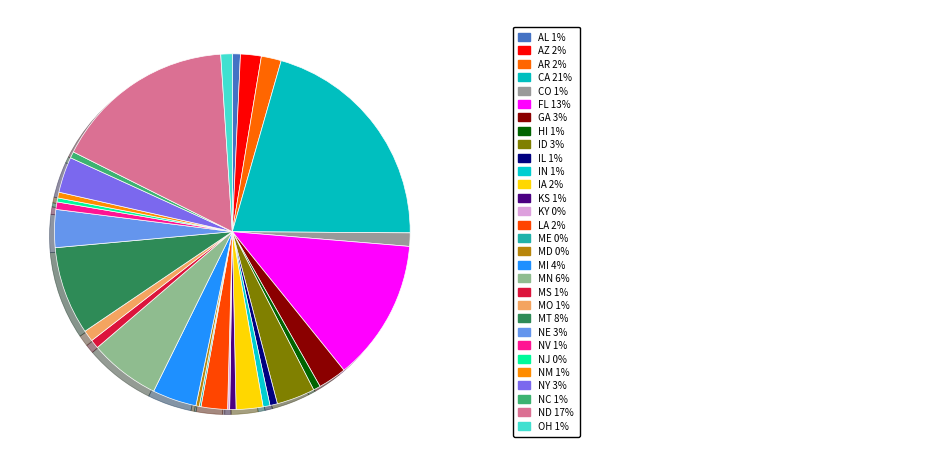

Count the number of slices in the pie.

30